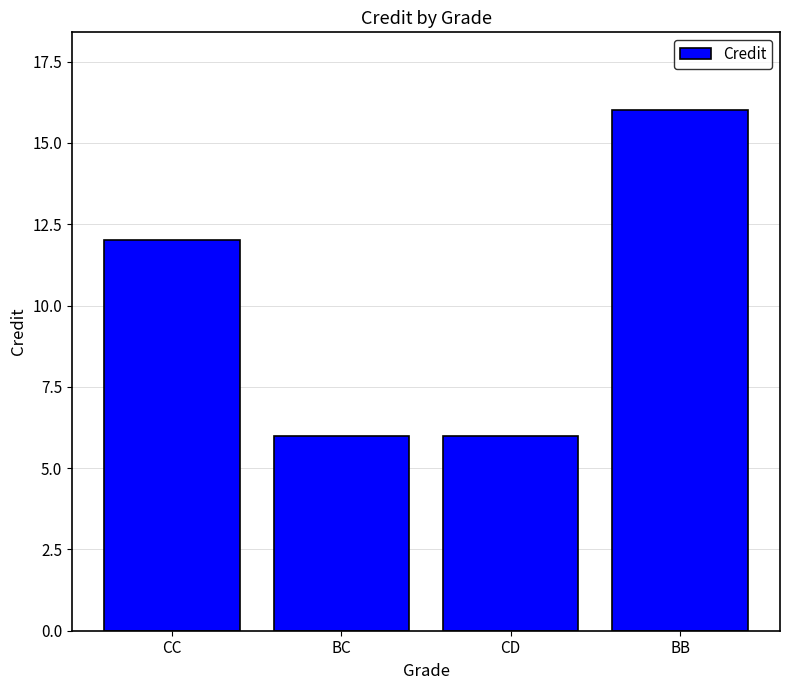

Which has a higher value, CC or CD?

CC